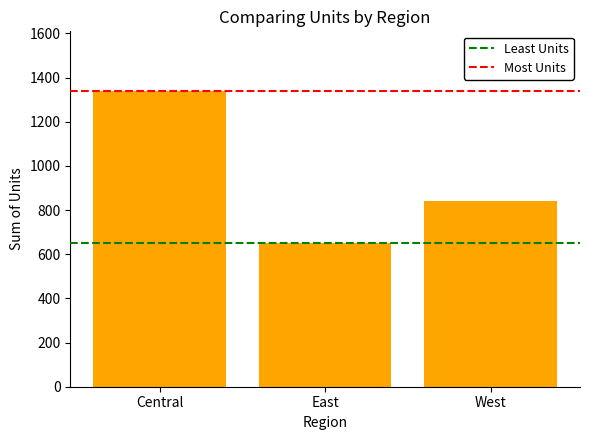

Which category has the highest value across all series?

Central